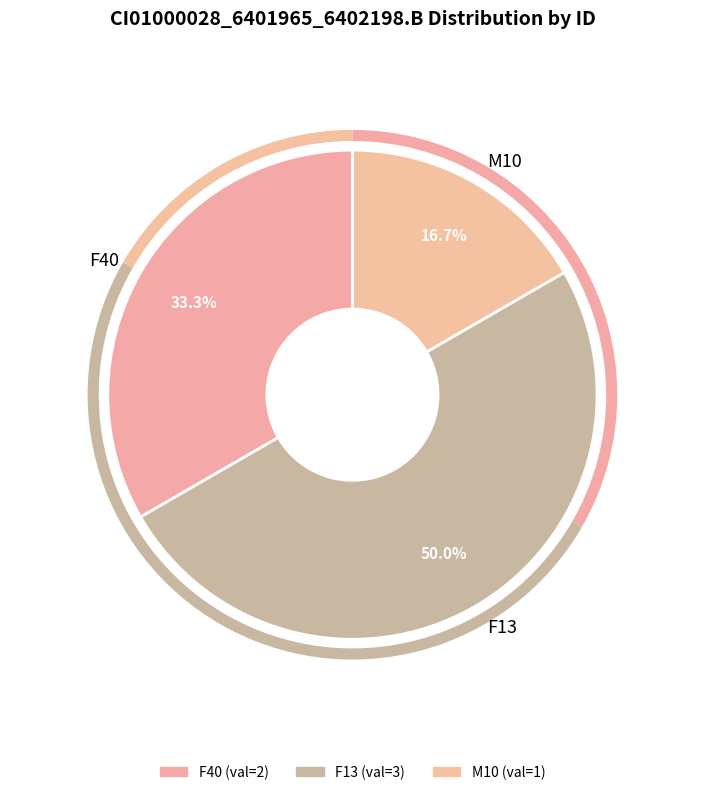

Between M10 and F40, which is larger?

F40